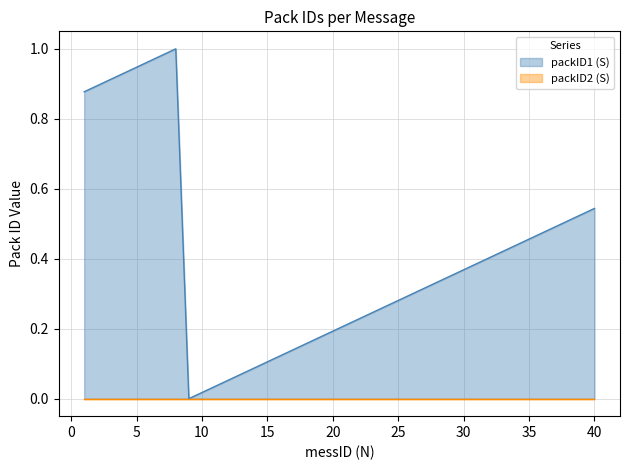

How many points are higher than both their immediate neighbors (excluding endpoints)?

1